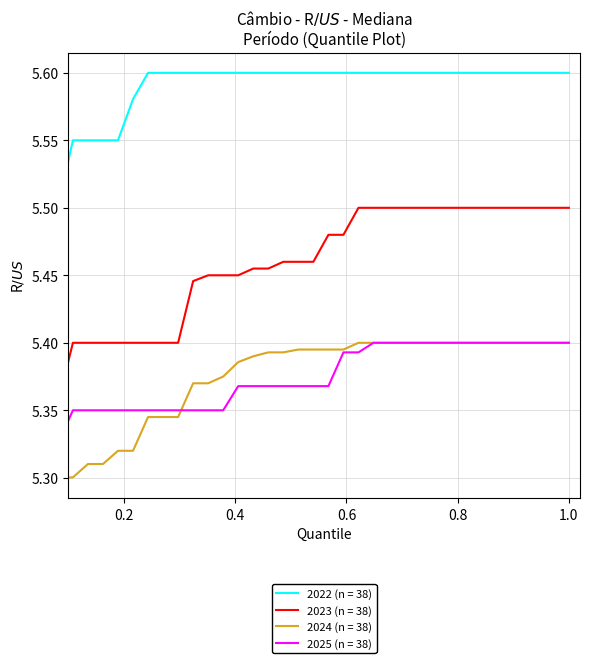

True or false: 2024 (n = 38) and 2022 (n = 38) cross at least once.

False